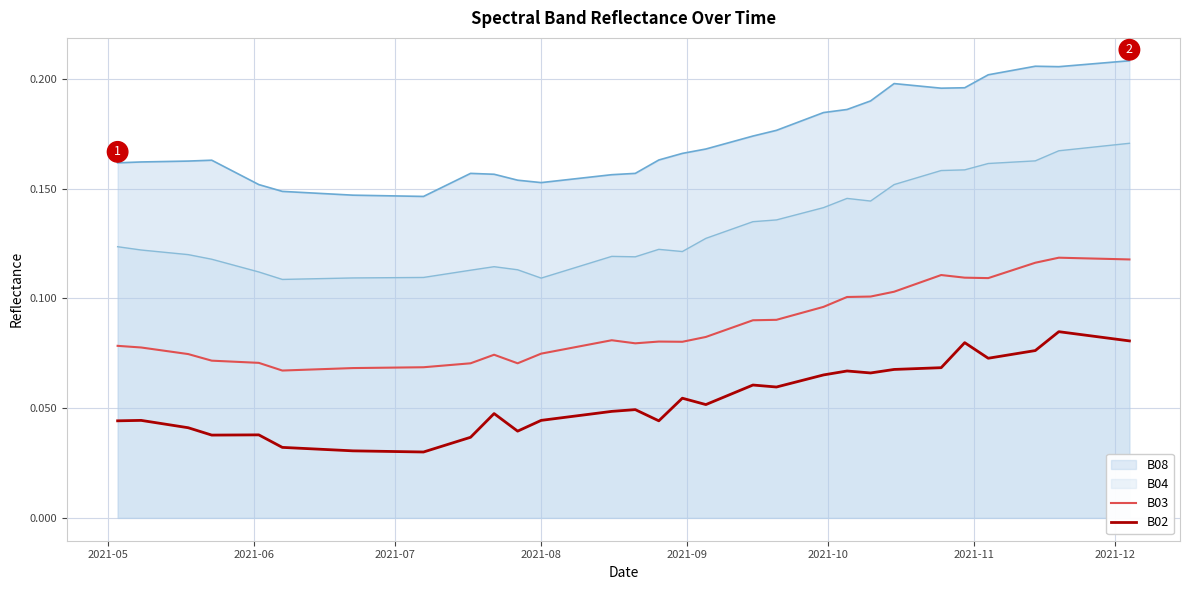

Which series has the largest total across all categories?

B08